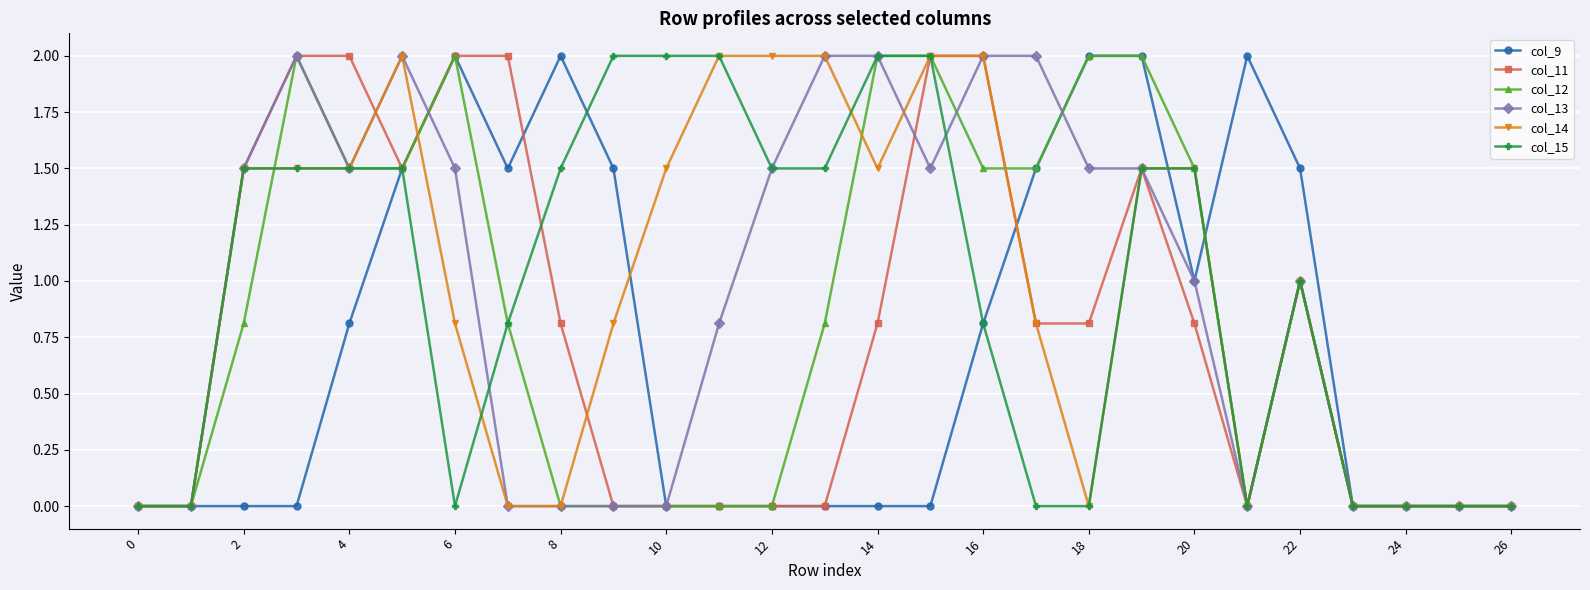

What is the greatest value displayed?

2.0